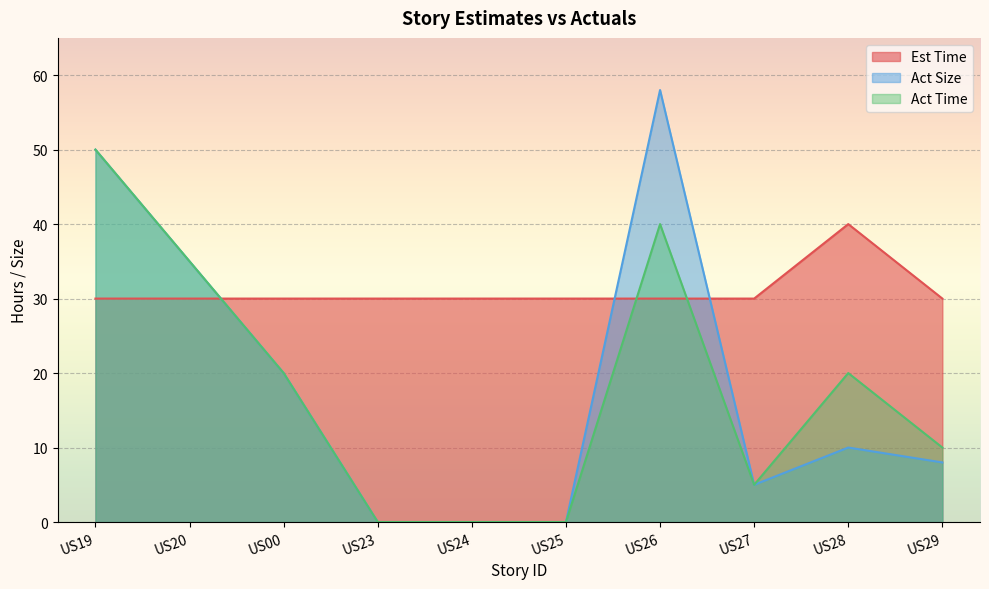

Which has a higher value, US27 or US20?

US27